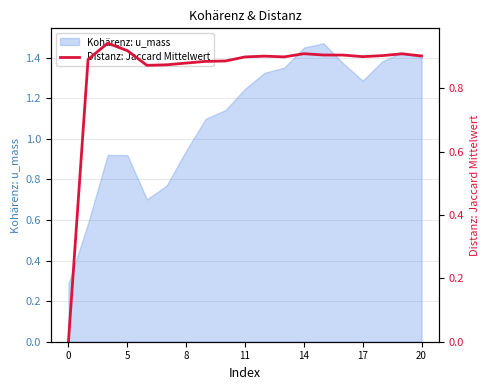

Is it true that Kohärenz: u_mass equals 2.1 at 14?

False